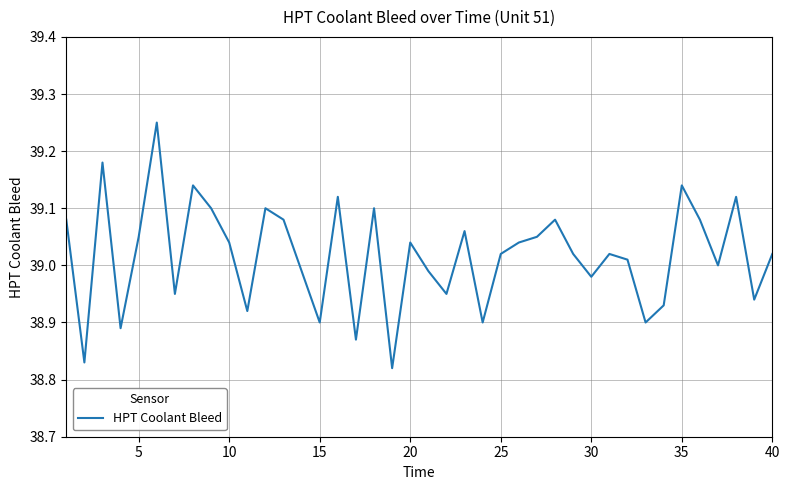

What is the difference between the maximum and minimum values?

0.4